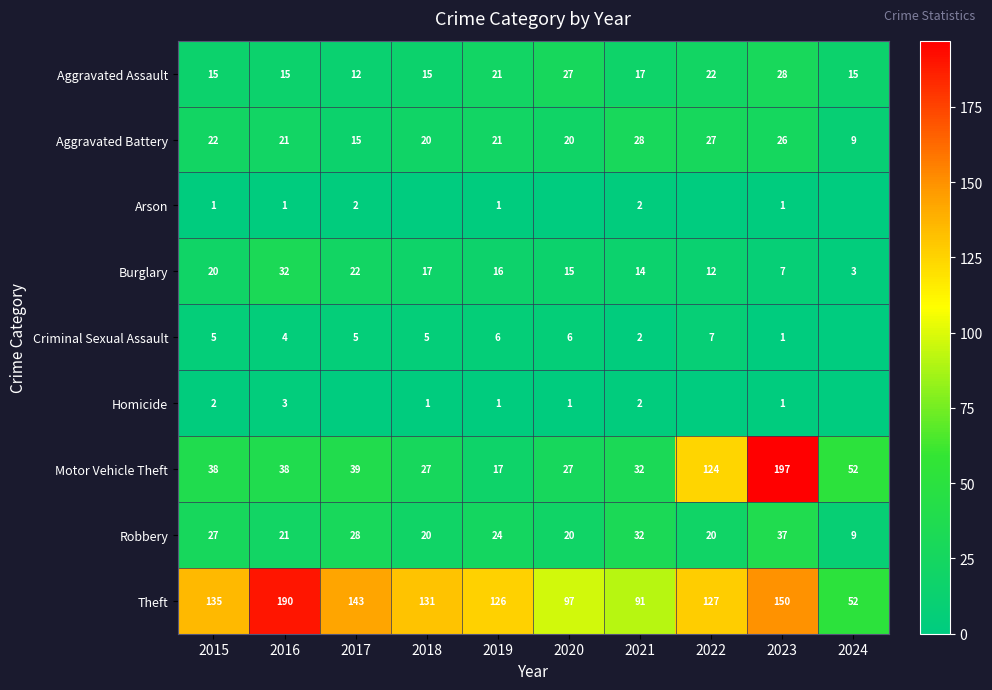

The Criminal Sexual Assault series shows 0 at 2023. True or false?

False